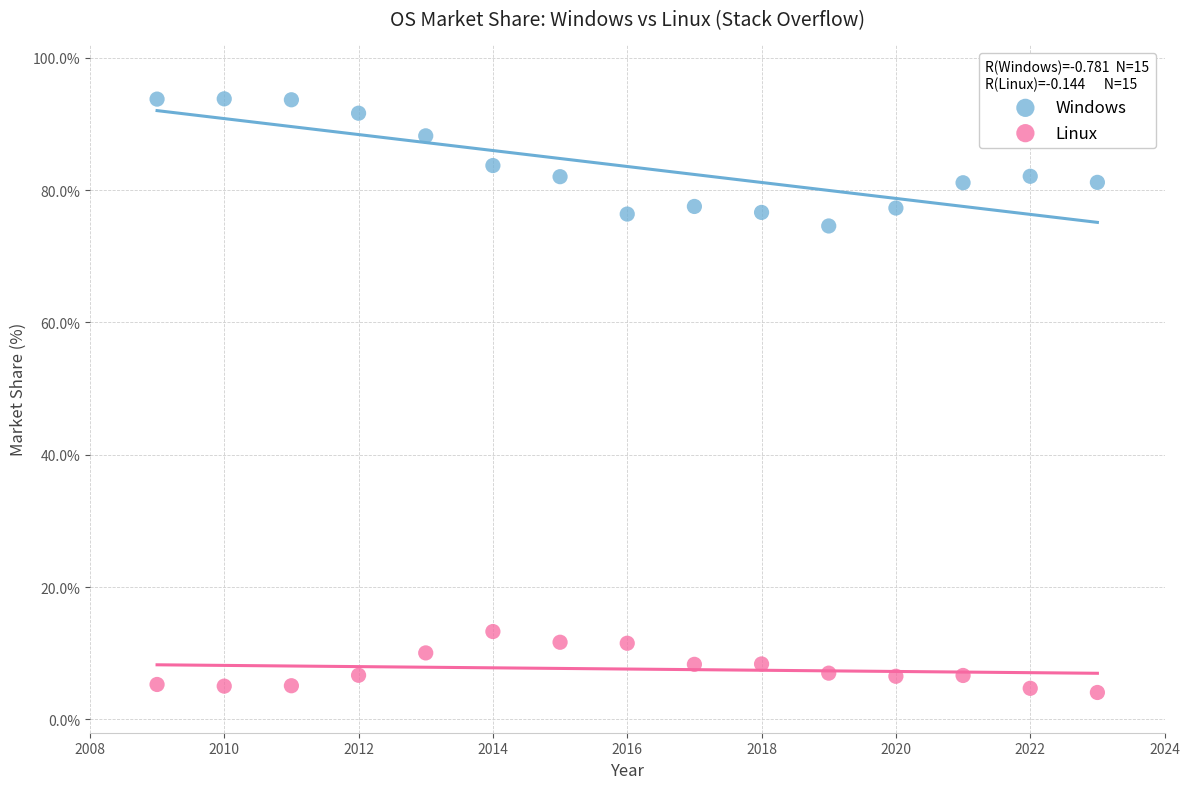

Across all data points, what is the range of Y values (max minus min)?

89.7